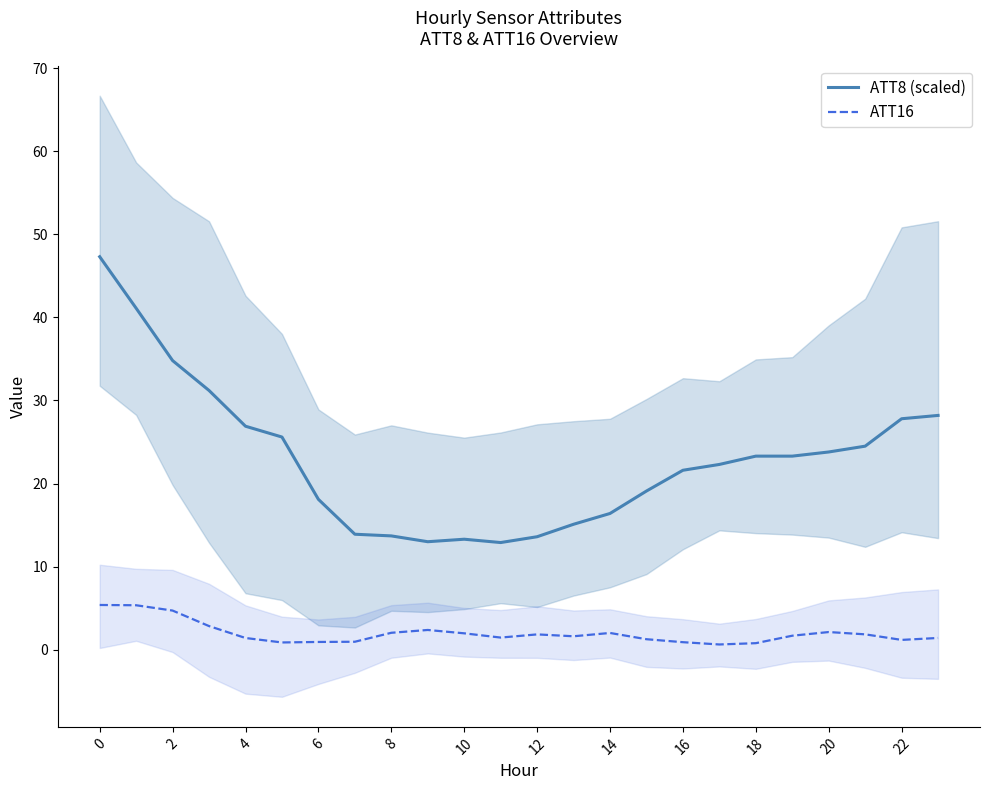

True or false: ATT8 (scaled) and ATT16 intersect in this chart.

False